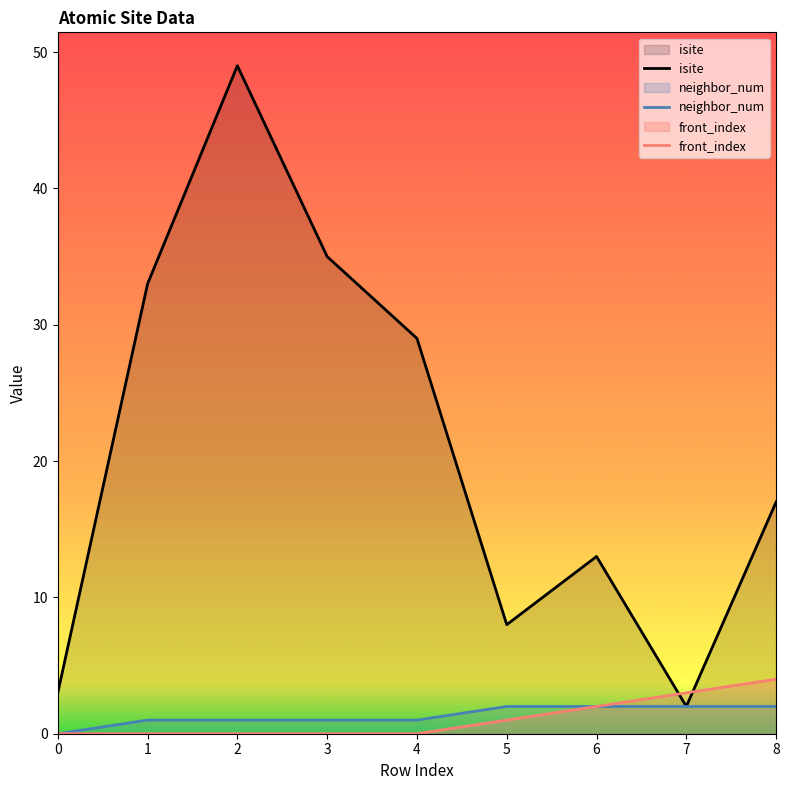

True or false: neighbor_num has more than 1 points higher than both neighbors.

False